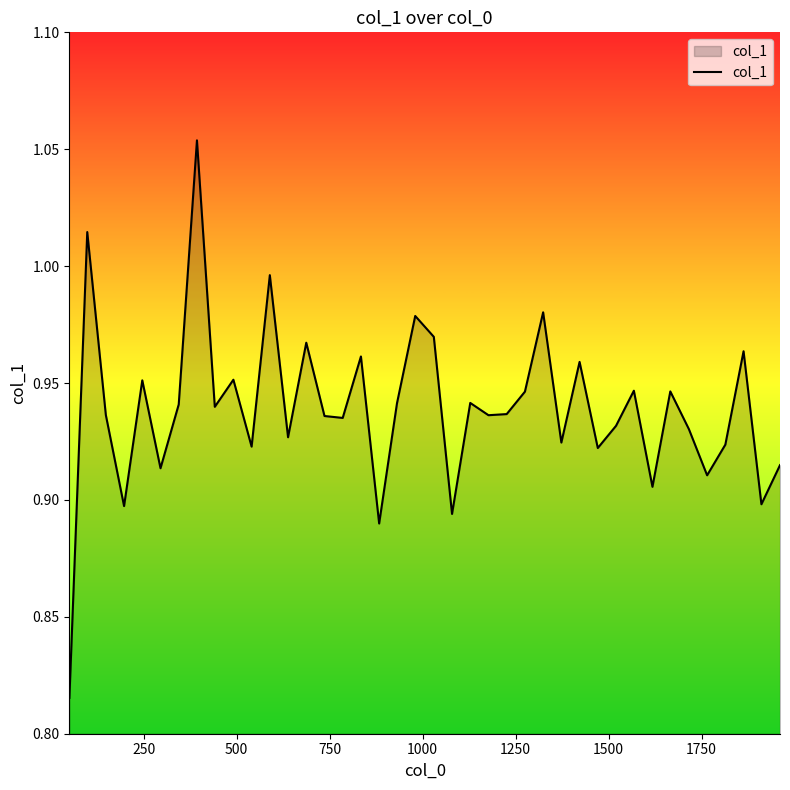

What is the difference between the maximum and minimum values?

0.2